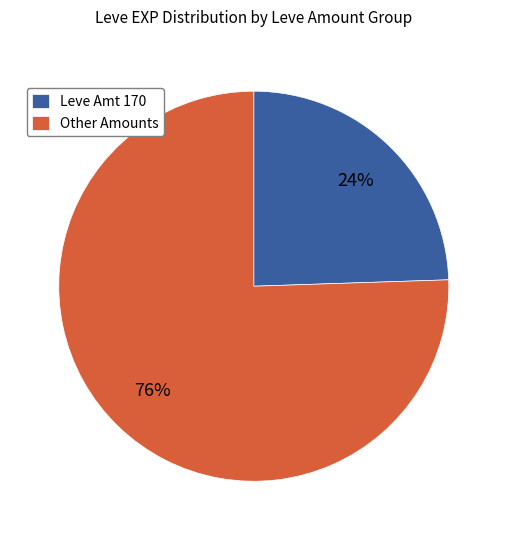

Between Leve Amt 170 and Other Amounts, which is larger?

Other Amounts